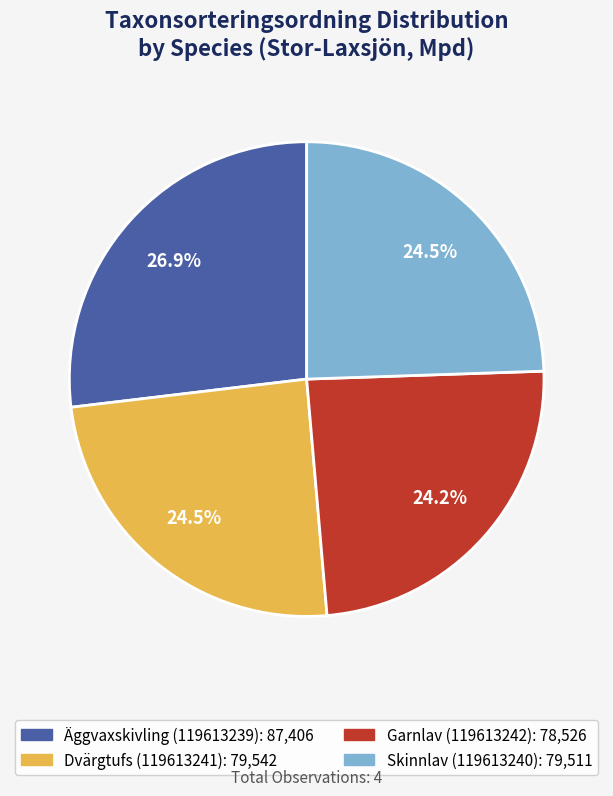

What is the largest slice in the pie chart?

Äggvaxskivling (119613239)